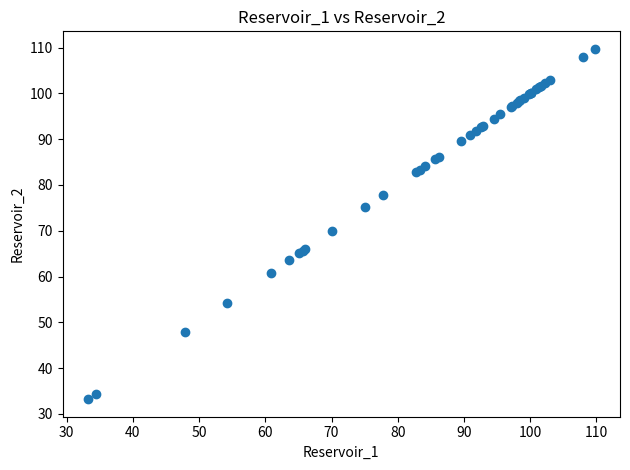

What Y value in the scatter plot is closest to 71?

70.1